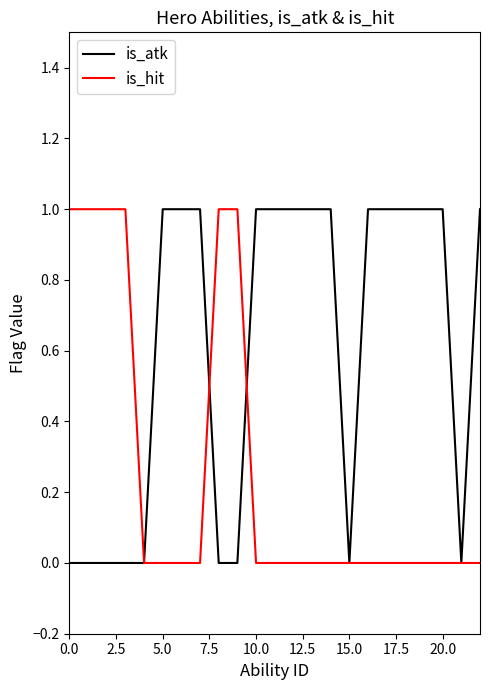

Rank the series by their average value, from lowest to highest.

is_hit, is_atk